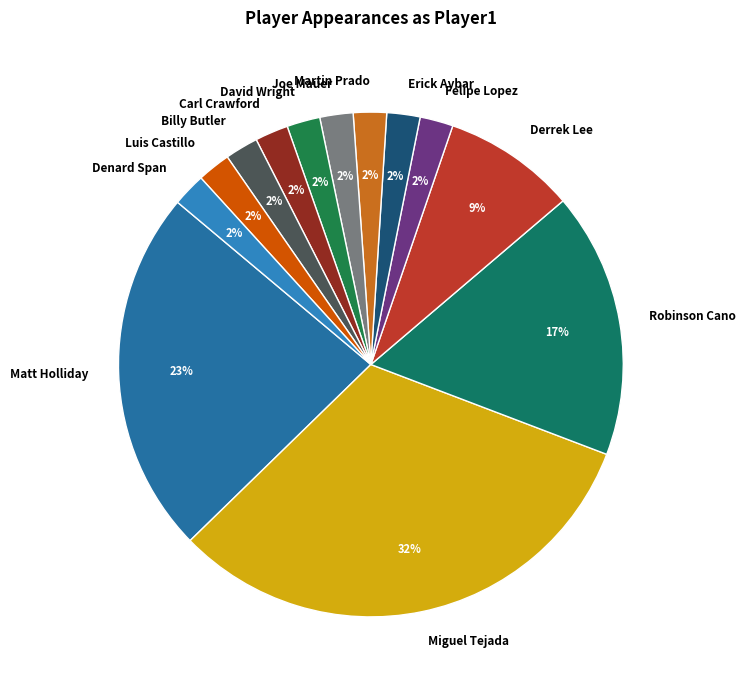

To the nearest percent, what portion does Derrek Lee represent?

9%